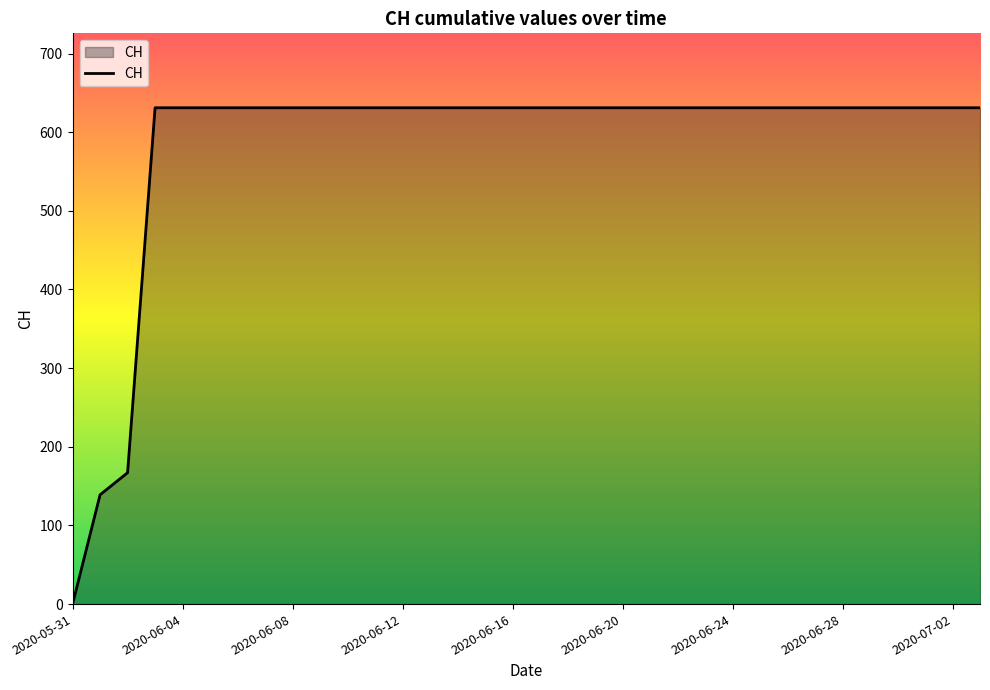

What is the average value?

584